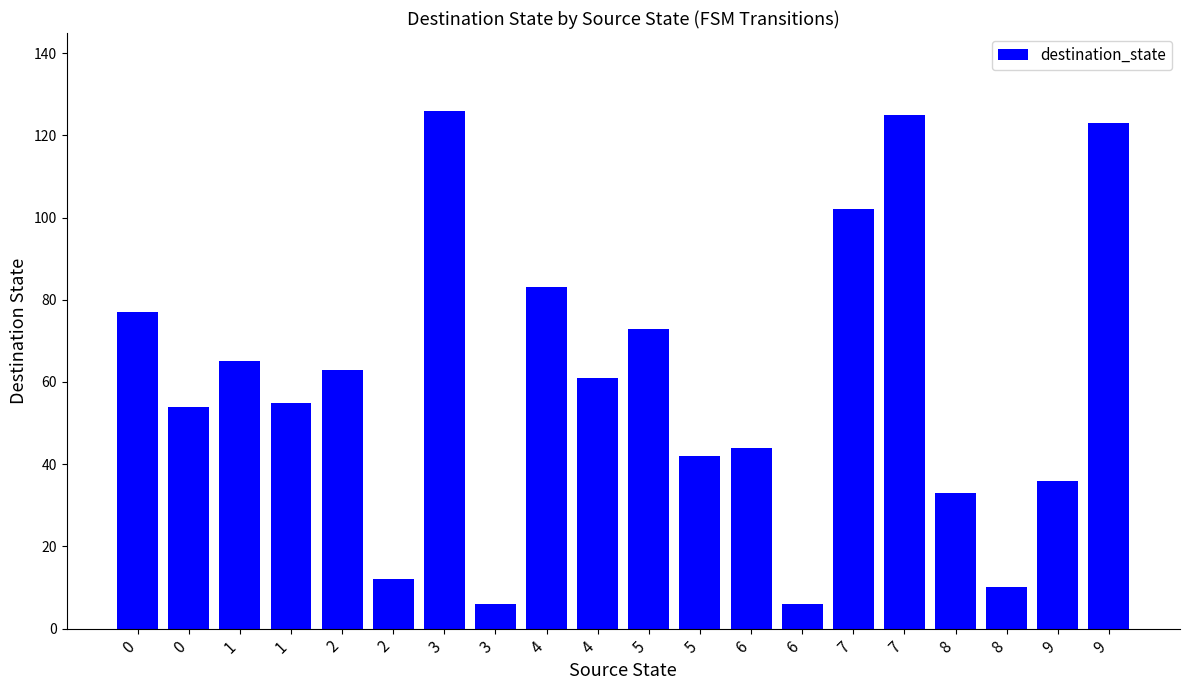

What is the change in value from 5 to 7?

+52